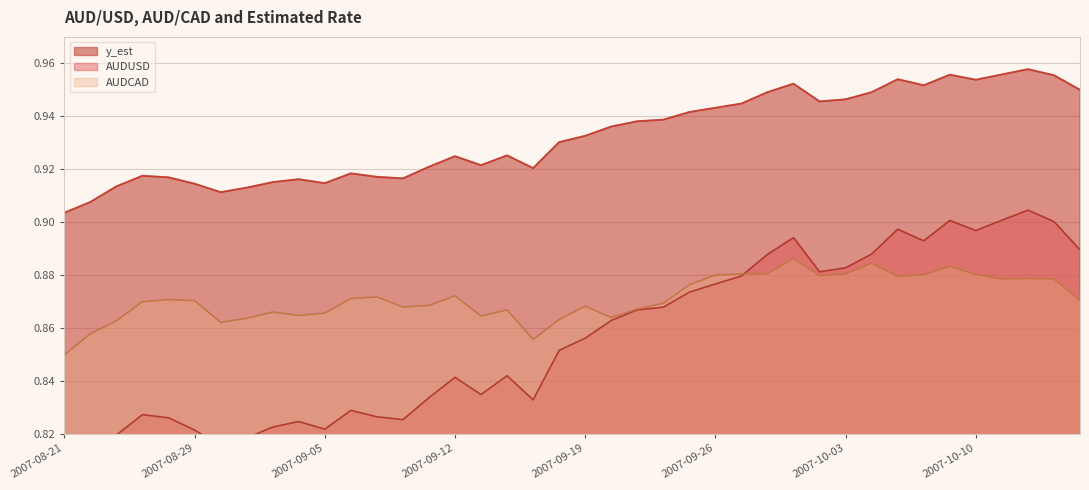

At which category is the sum across all series the highest?

2007-10-12